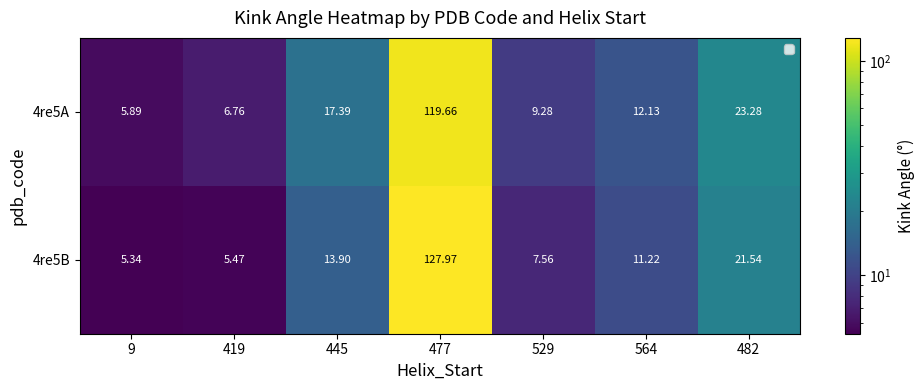

Count the number of categories in the chart.

7